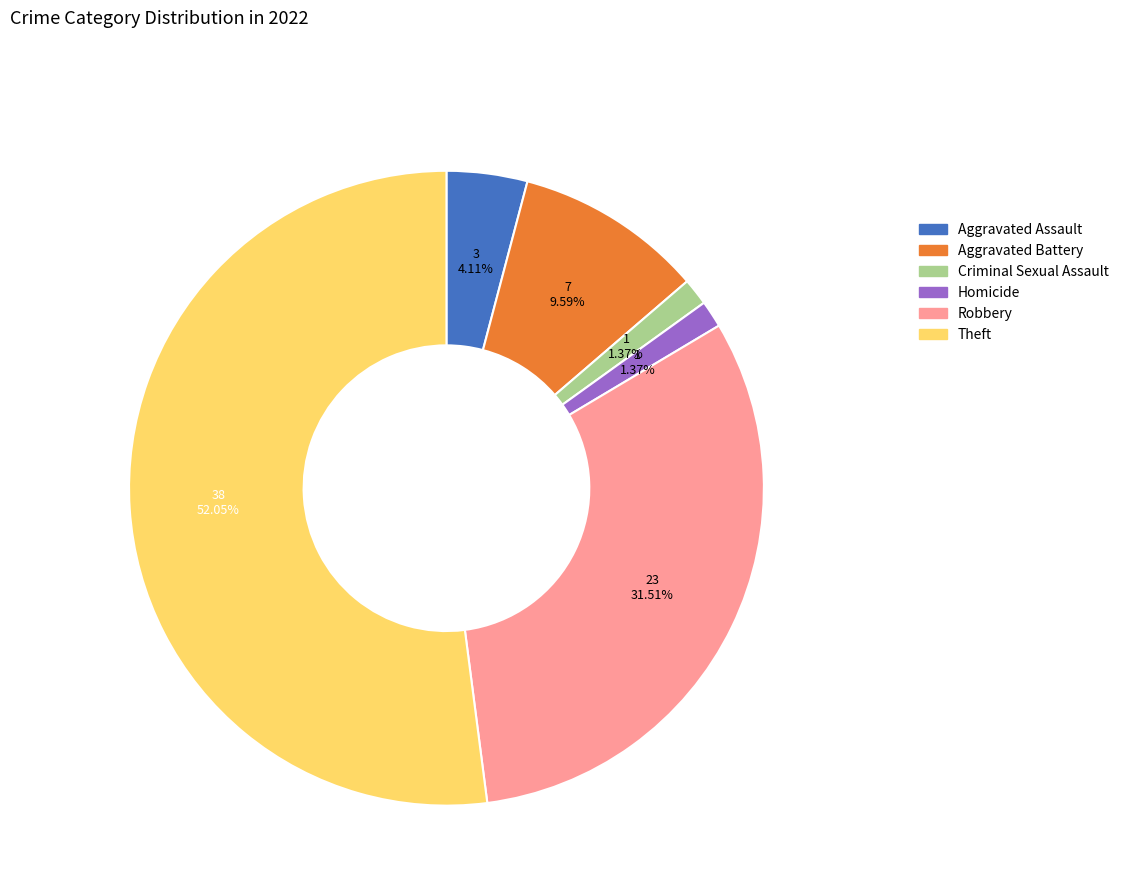

True or false: Robbery accounts for 32% of the total.

True